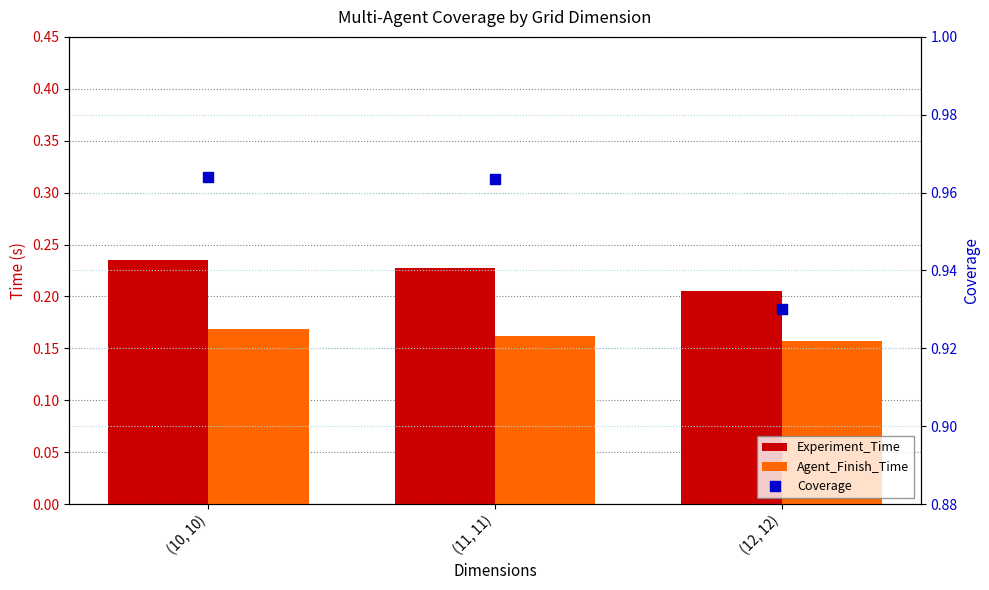

Which series contains the lowest Y value?

Agent_Finish_Time